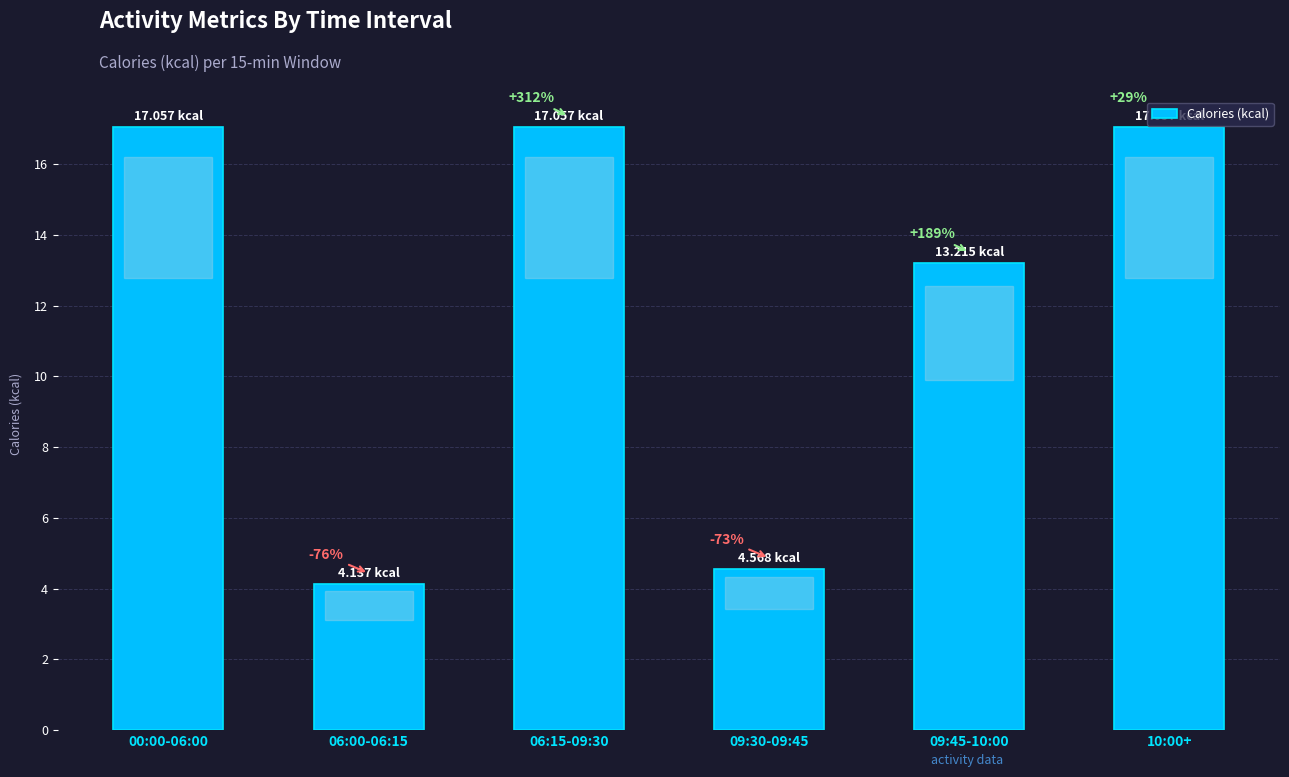

Approximately how many times larger is the value at 06:15-09:30 compared to 00:00-06:00?

1.0